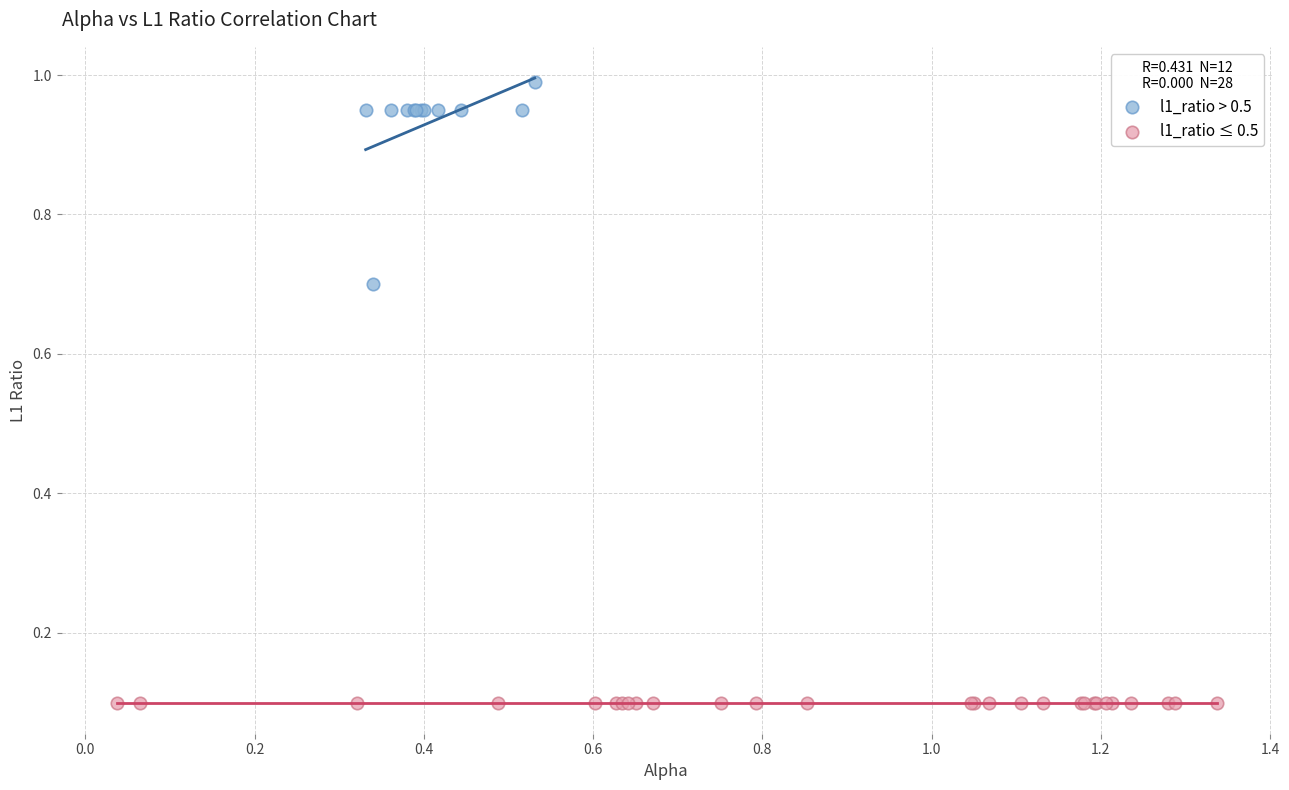

Which series contains the lowest Y value?

l1_ratio ≤ 0.5